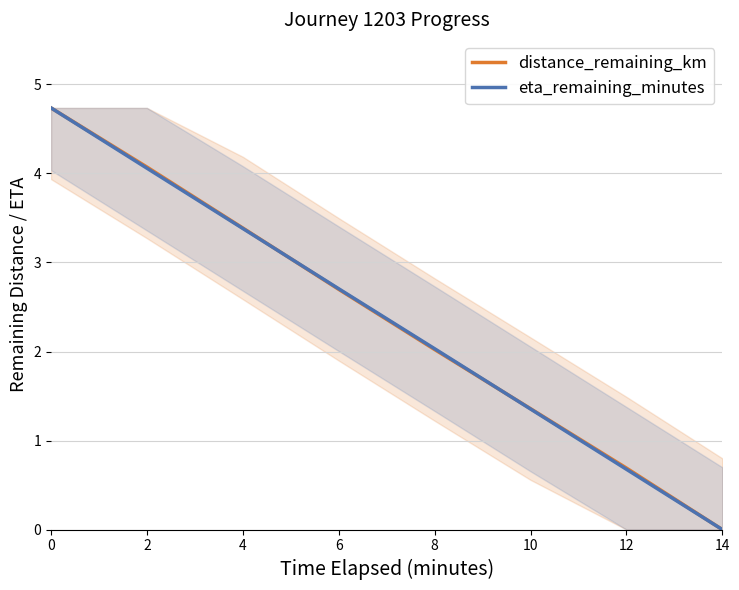

Which category has the lowest value in the eta_remaining_minutes series?

14